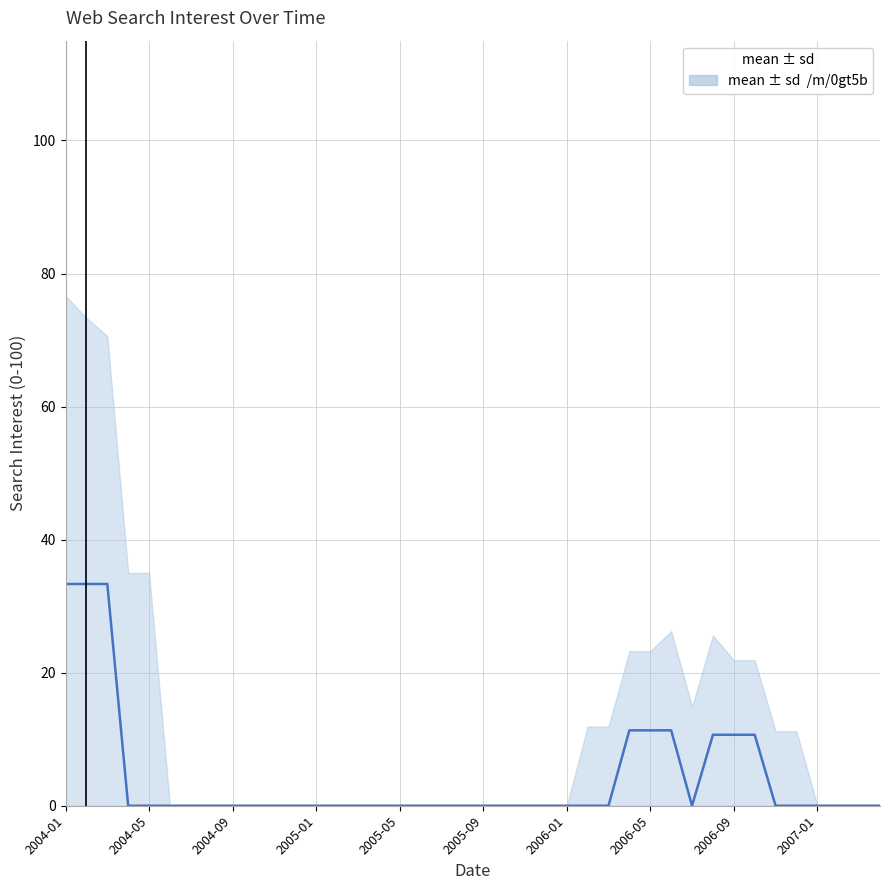

At which category does the chart reach its minimum across all series?

2005-01